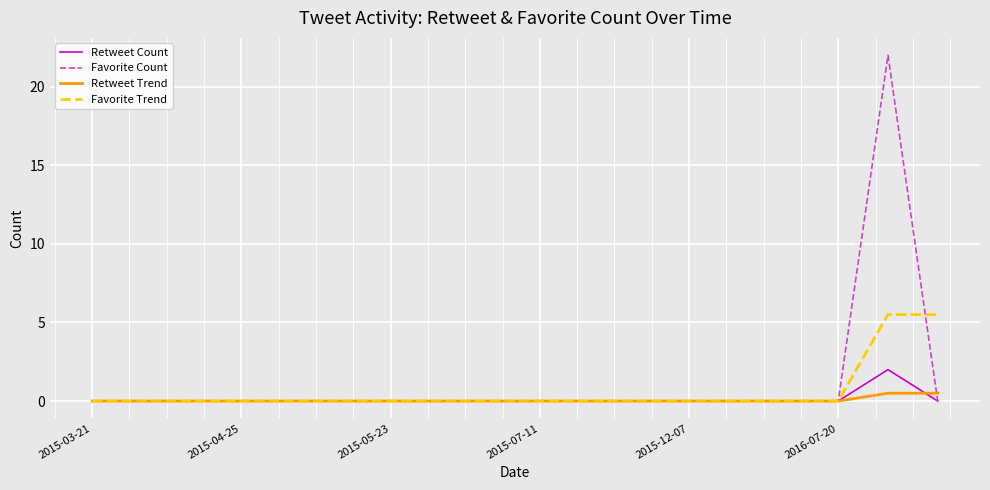

Which series has the largest range (max minus min)?

Favorite Count